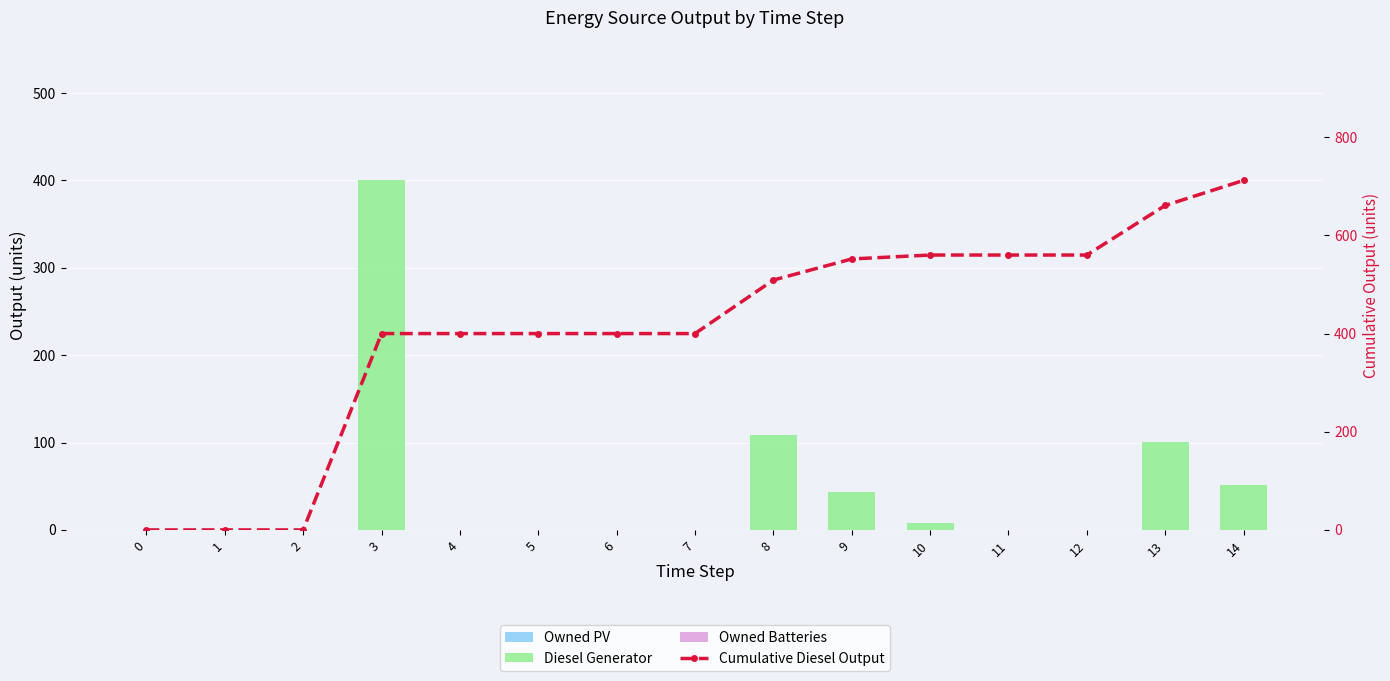

Is it true that Cumulative Diesel Output equals 351 at 2?

False